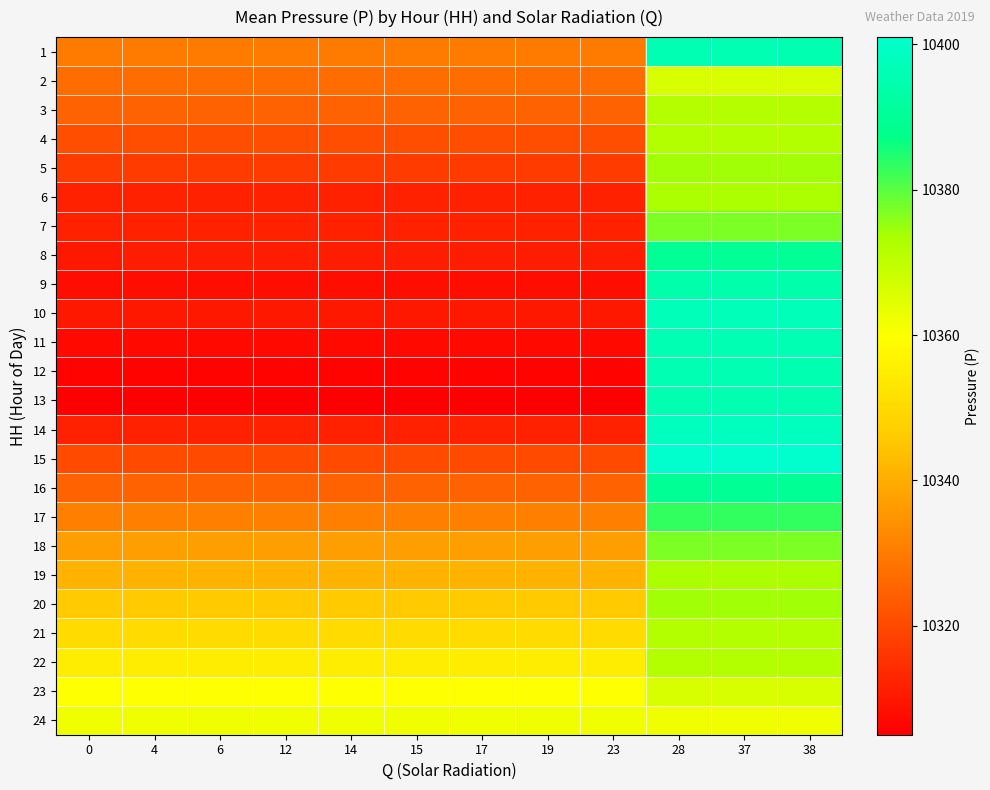

Rank the series by their maximum value, from highest to lowest.

15, 14, 10, 1, 11, 12, 13, 9, 8, 16, 17, 7, 18, 5, 20, 6, 19, 3, 4, 21, 22, 2, 23, 24